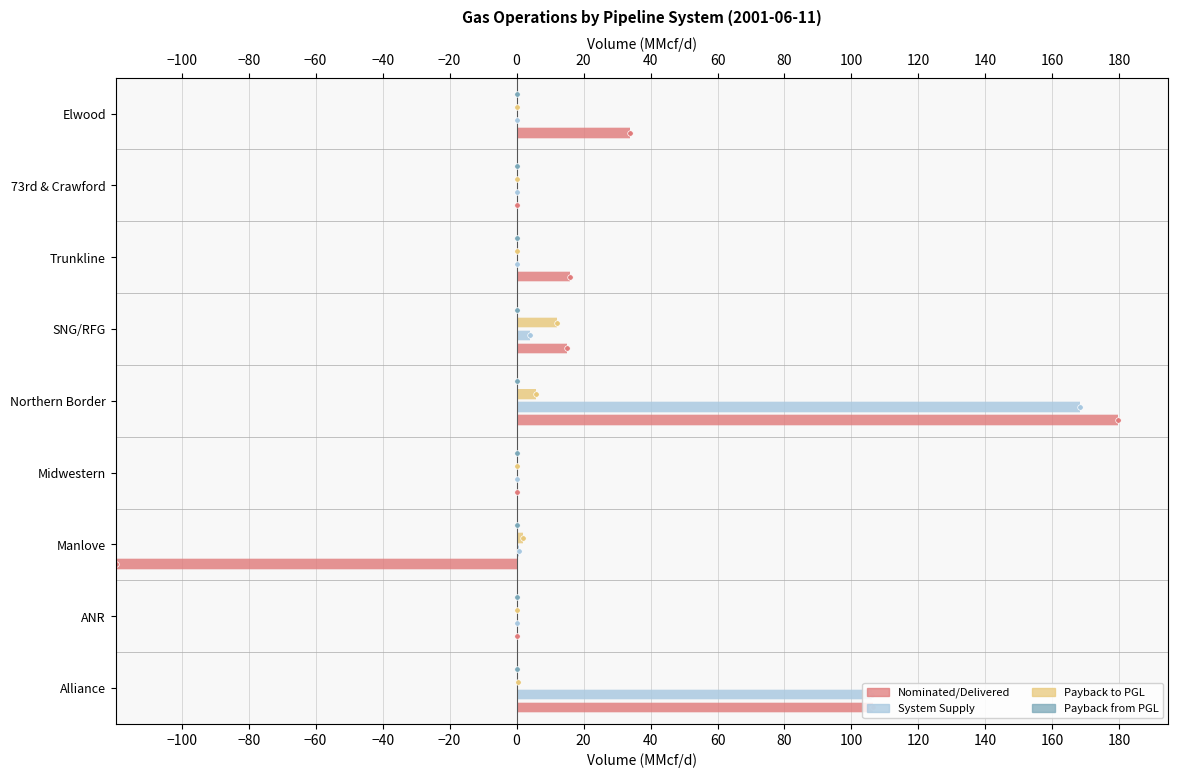

What is the highest value of the System Supply series?

168.3